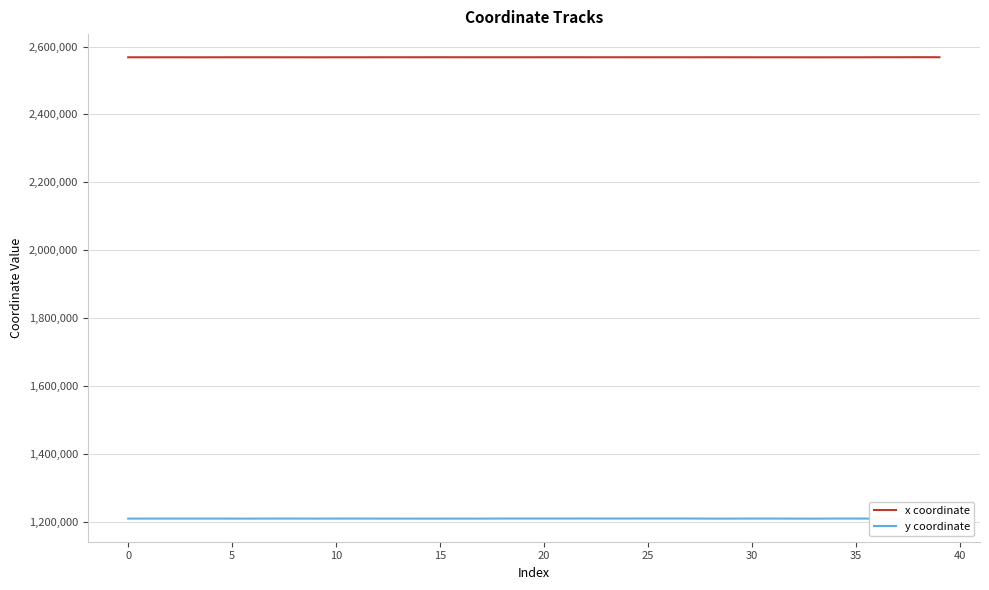

True or false: y coordinate and x coordinate cross at least once.

False